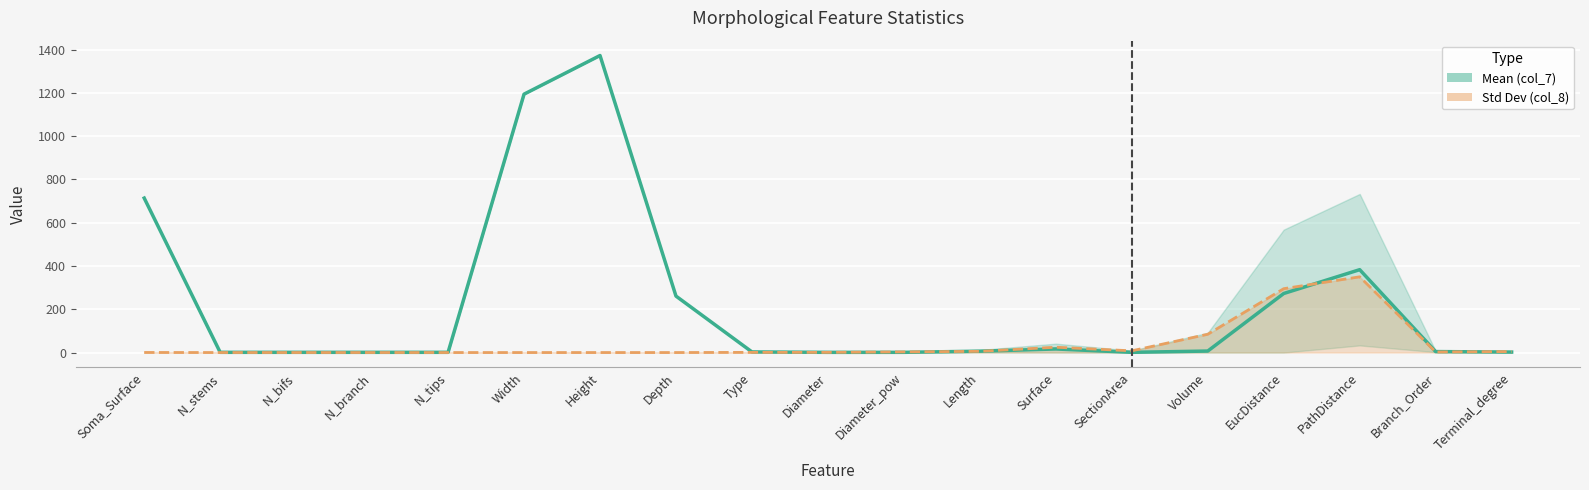

What is the sum of all Mean (col_7) values?

4242.4